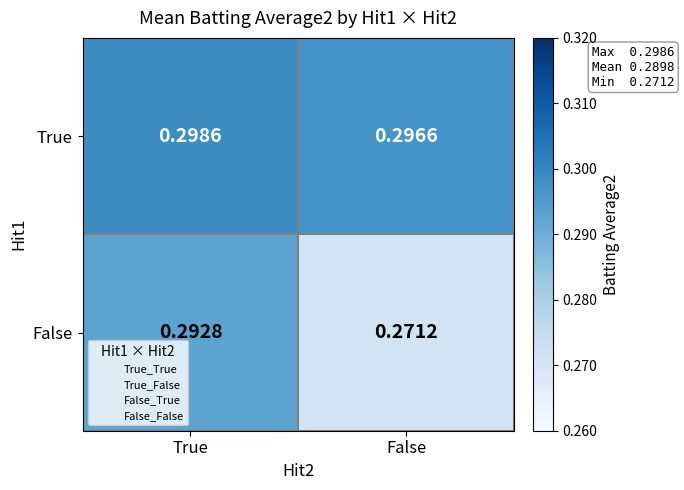

Between True and False, which series saw the biggest shift?

False